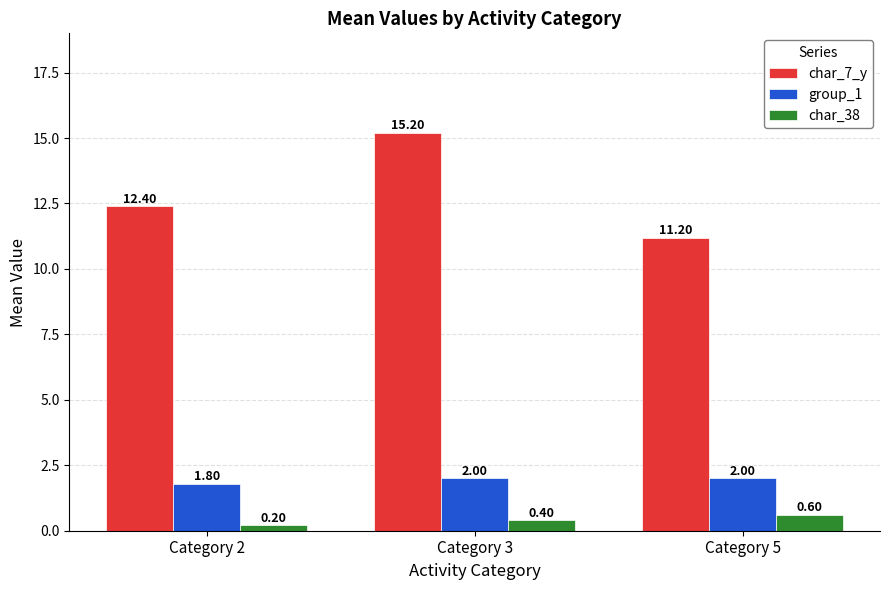

What is the value of the char_38 bar at the 3rd from the left?

0.6